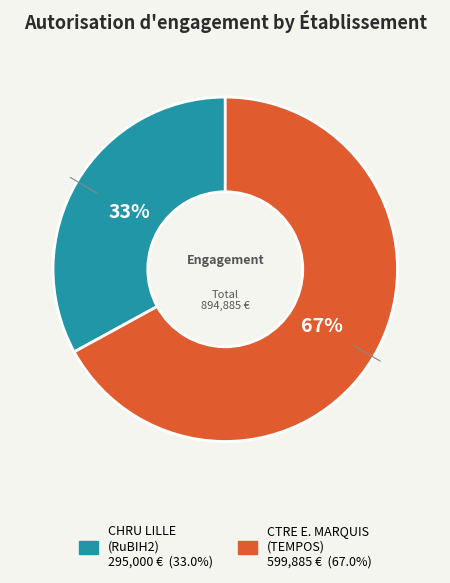

To the nearest percent, what is the average slice percentage?

50%